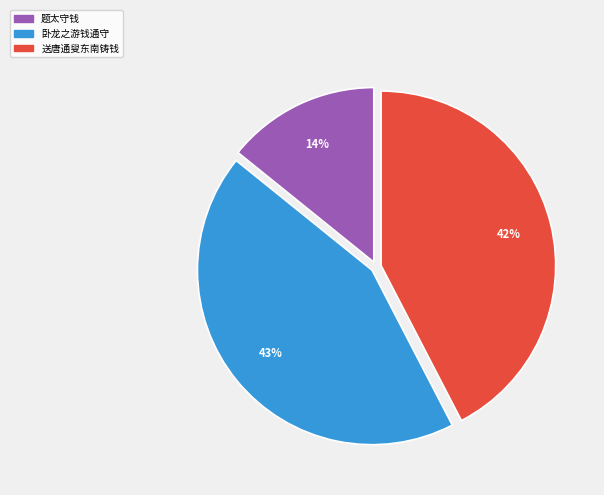

To the nearest percent, what is the average slice percentage?

33%